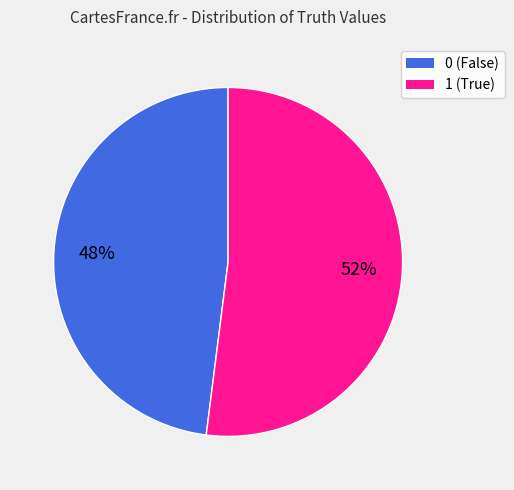

Which category accounts for the majority?

1